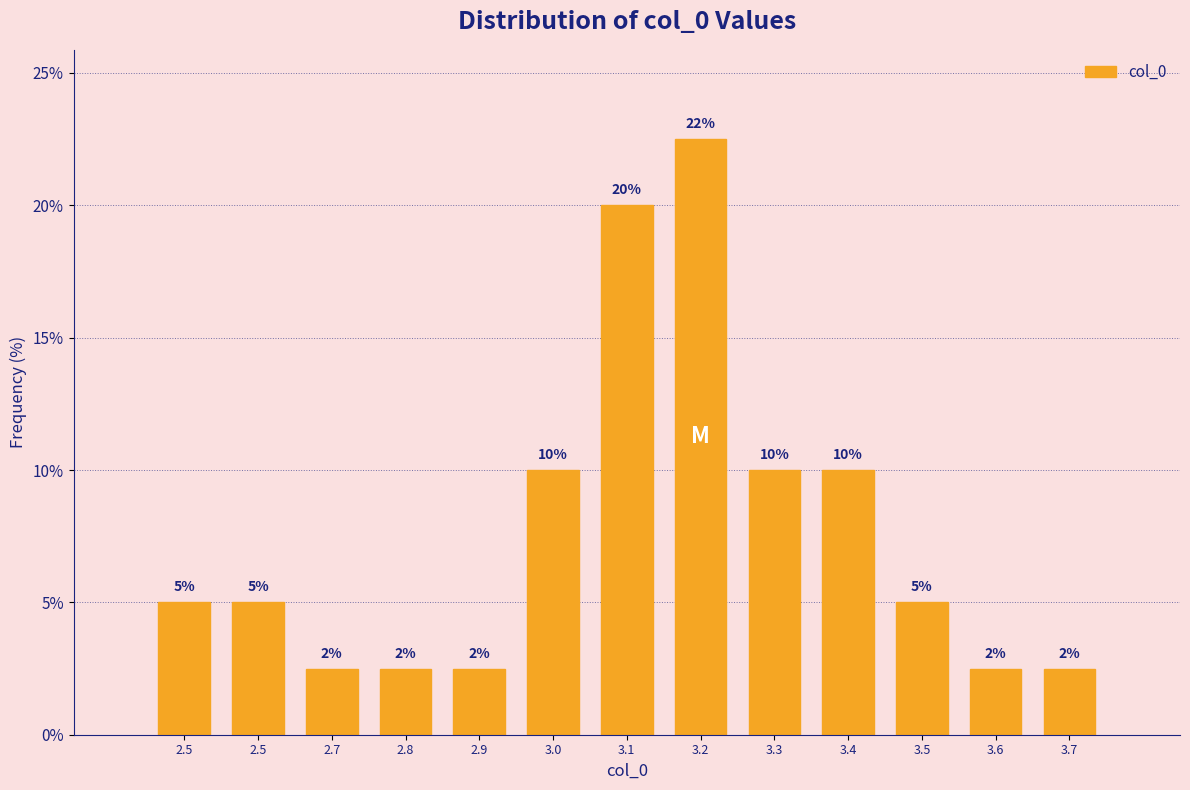

Does the chart contain any negative values?

No